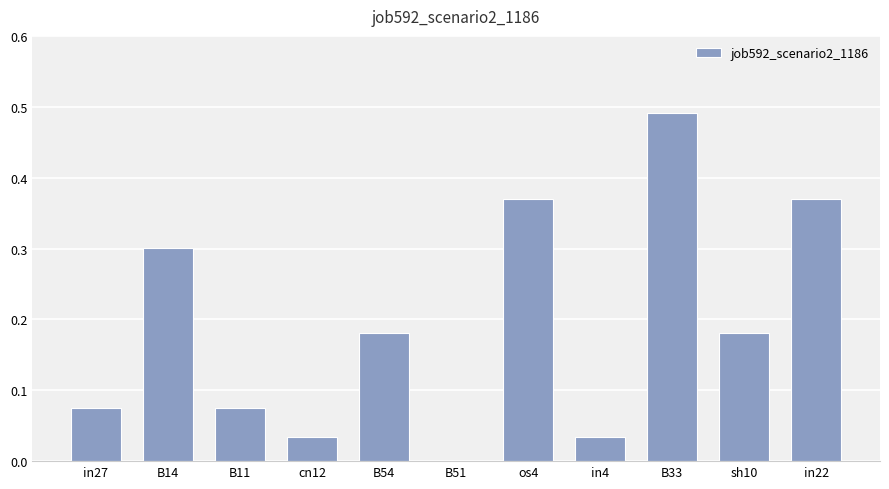

True or false: the data shows 0.2 at in22.

False